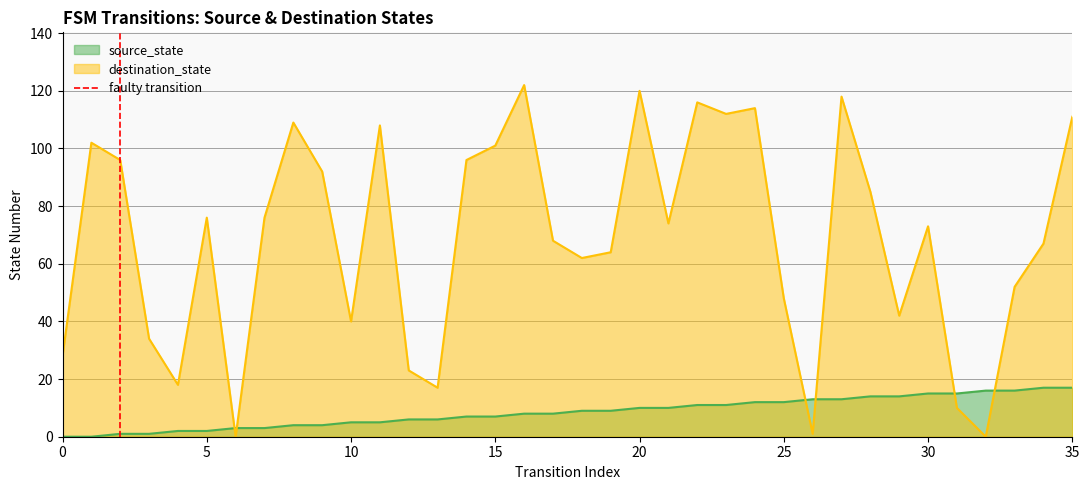

True or false: destination_state and source_state intersect in this chart.

True